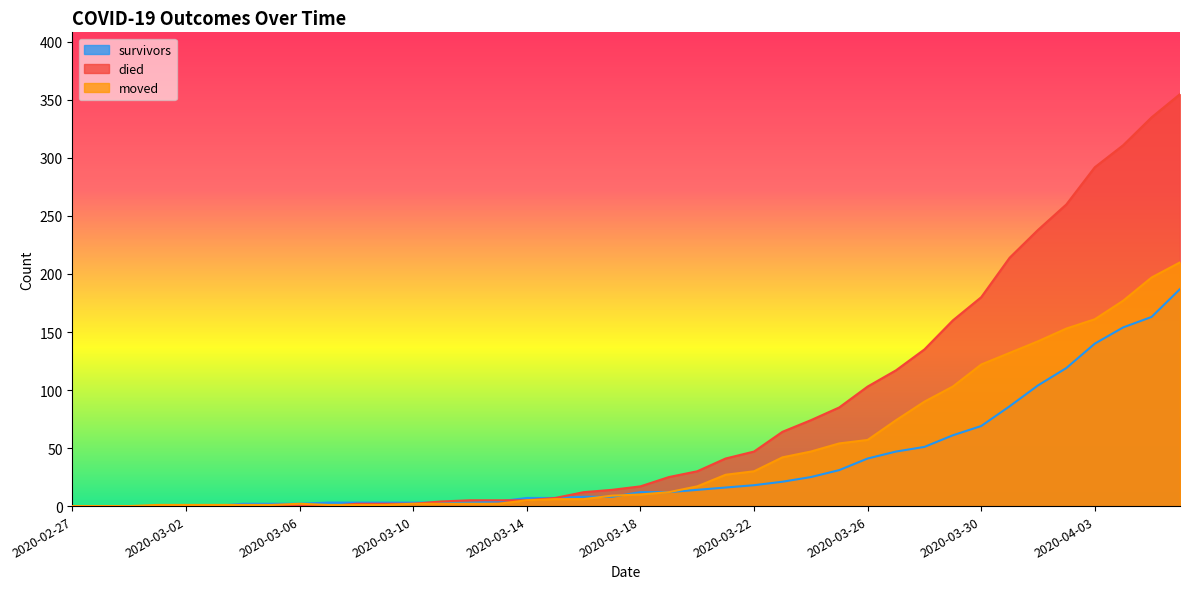

Count the number of categories in the chart.

40